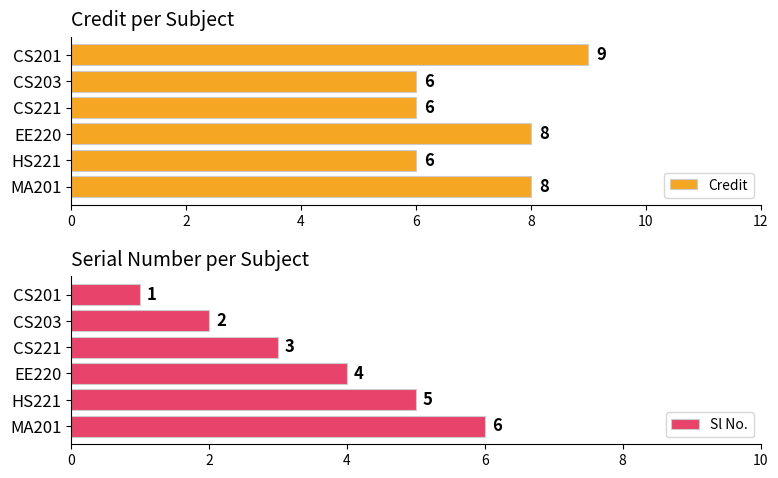

What is the greatest value displayed?

9